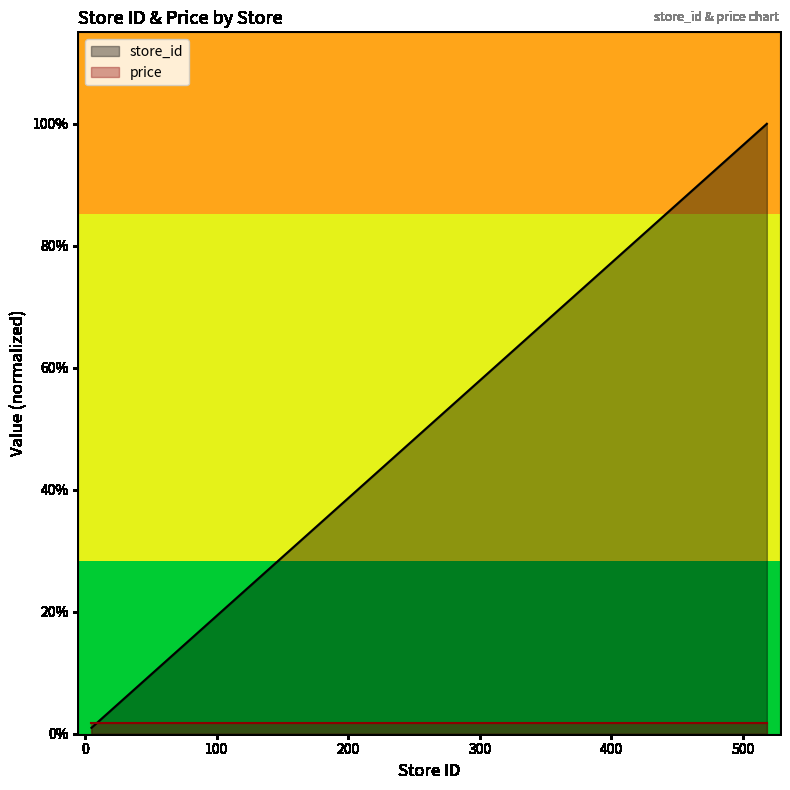

The value at 5 is 1.0. True or false?

True